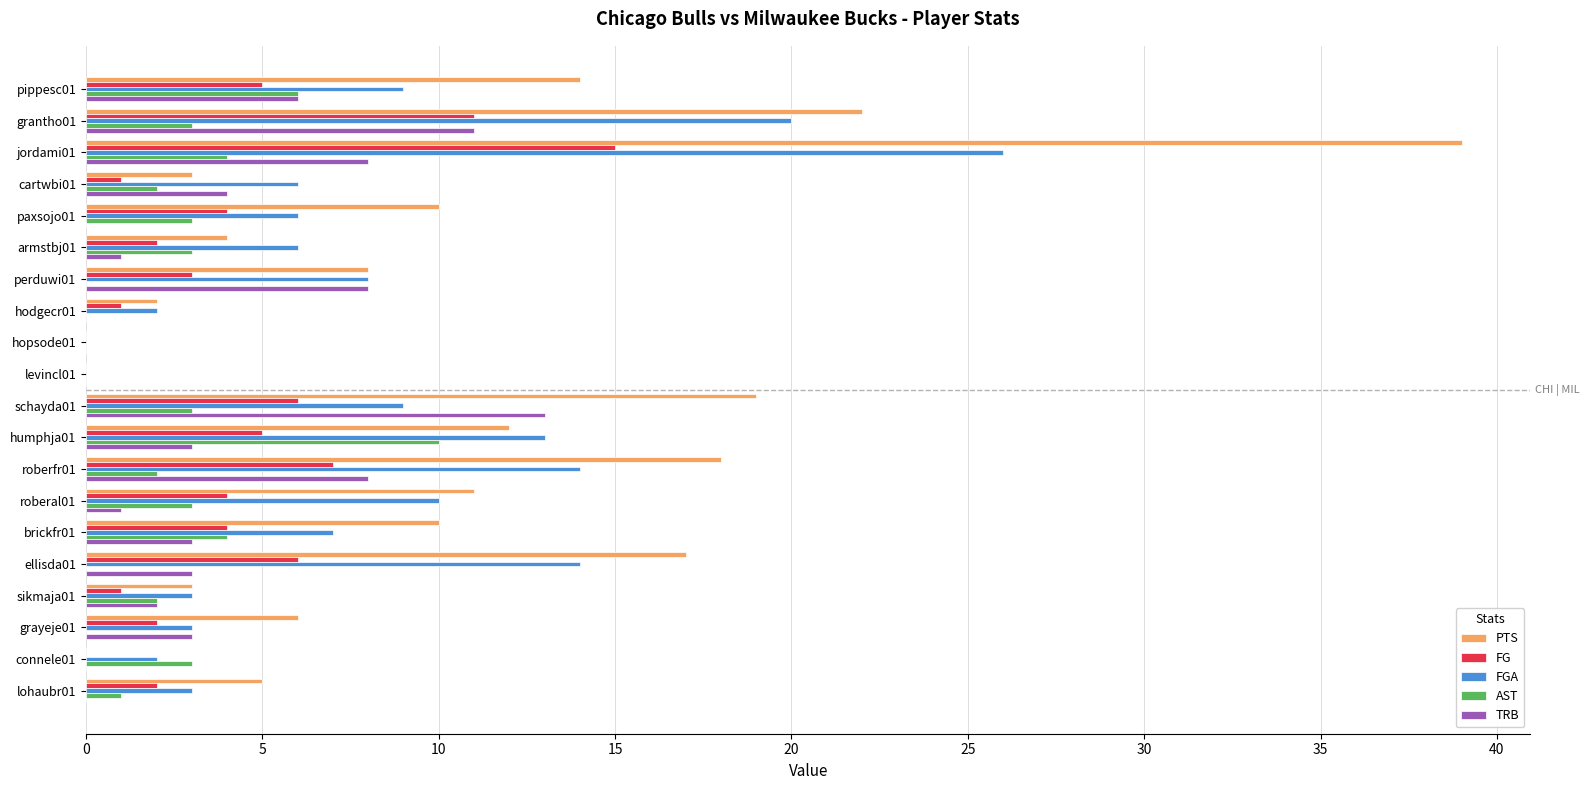

What are all the series names shown in the legend?

PTS, FG, FGA, AST, TRB